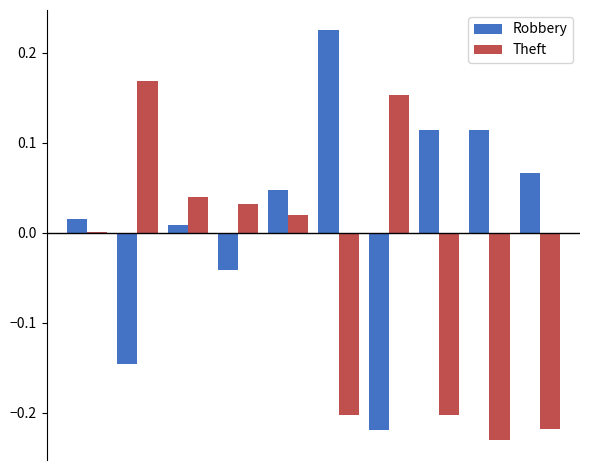

What is the sum of all Theft values?

-0.4